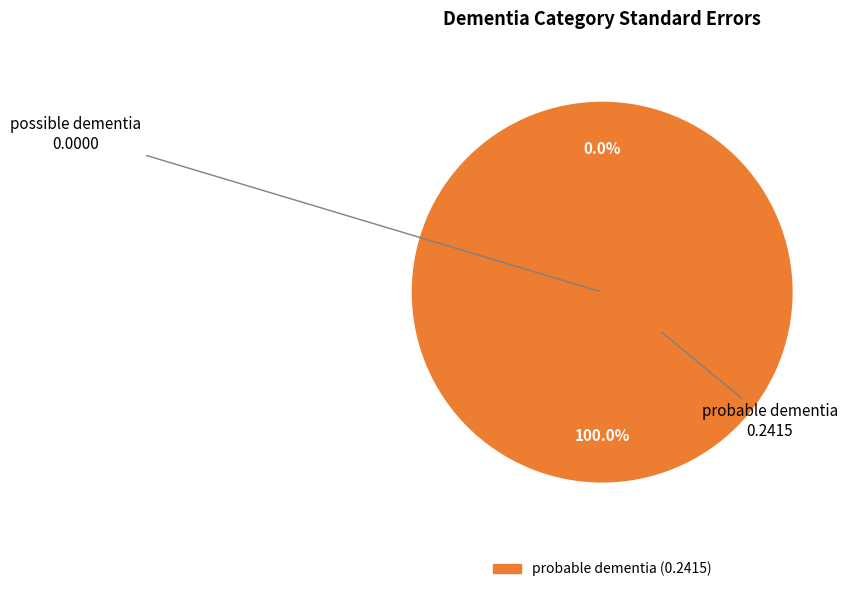

Between possible dementia and probable dementia, which is larger?

probable dementia